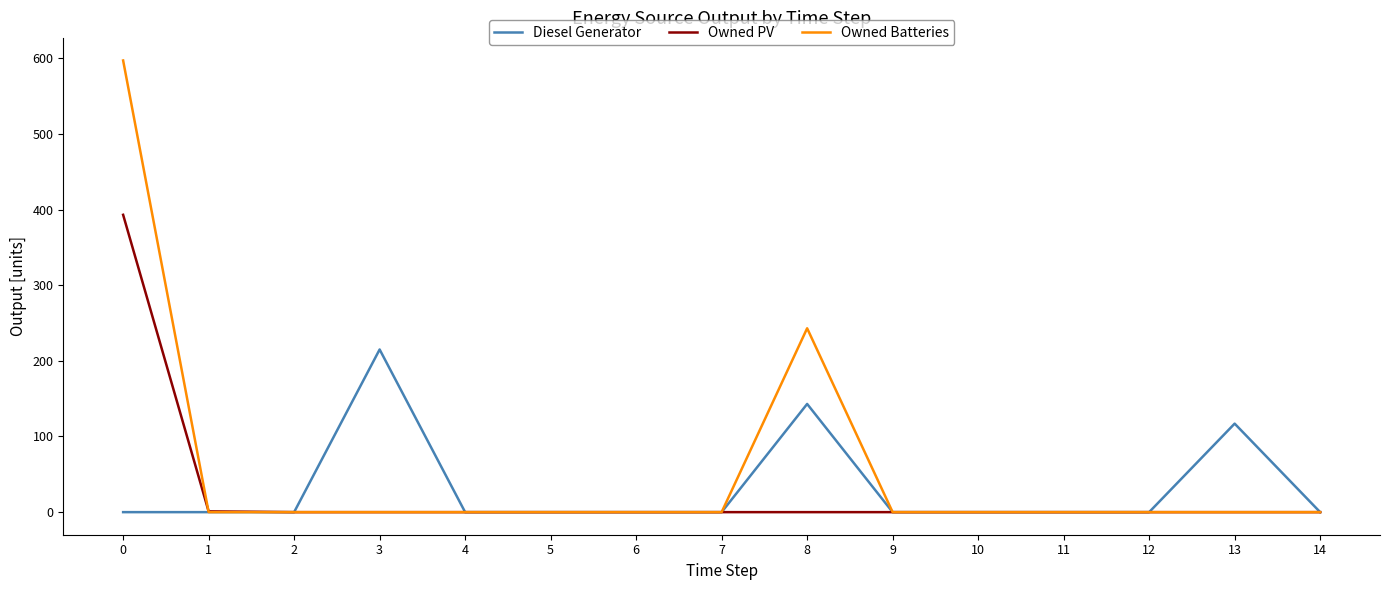

The value of Owned Batteries at 12 is -209. True or false?

False